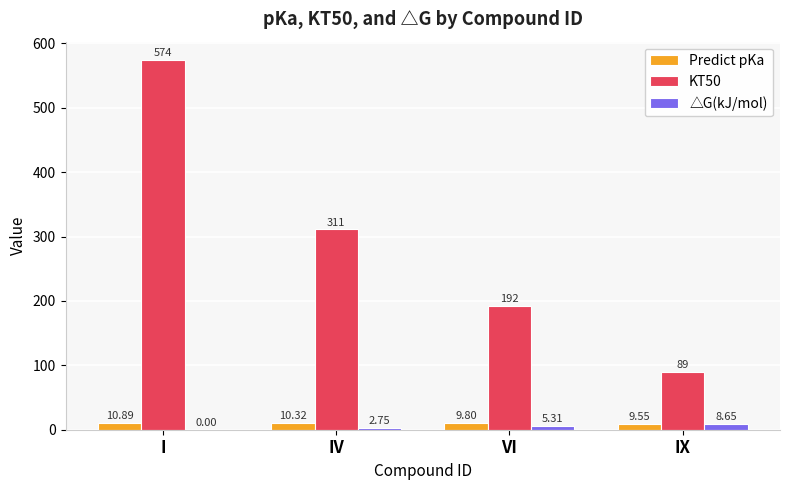

Which category has the highest value in the KT50 series?

I